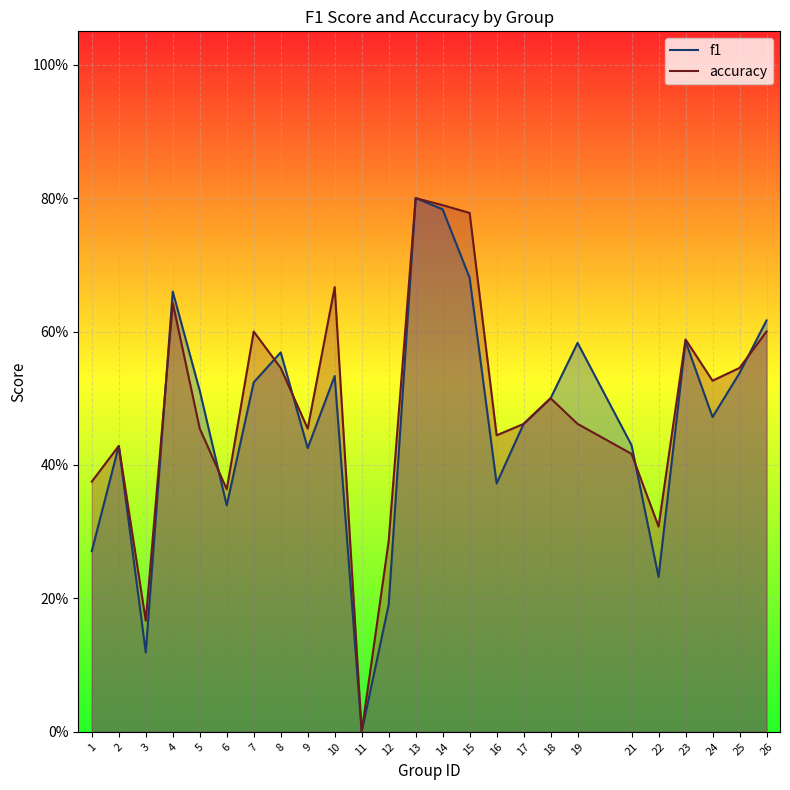

Between 12 and 13, which series saw the biggest shift?

f1